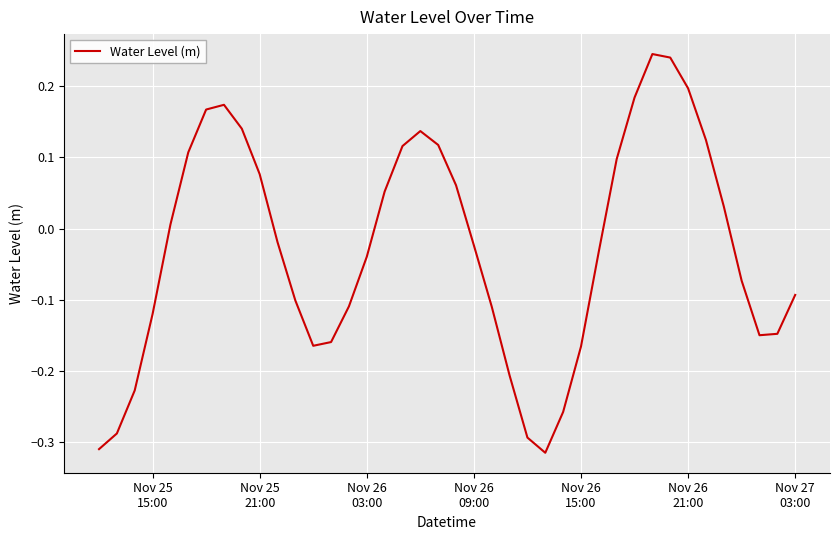

What is the difference between the maximum and minimum values?

0.6